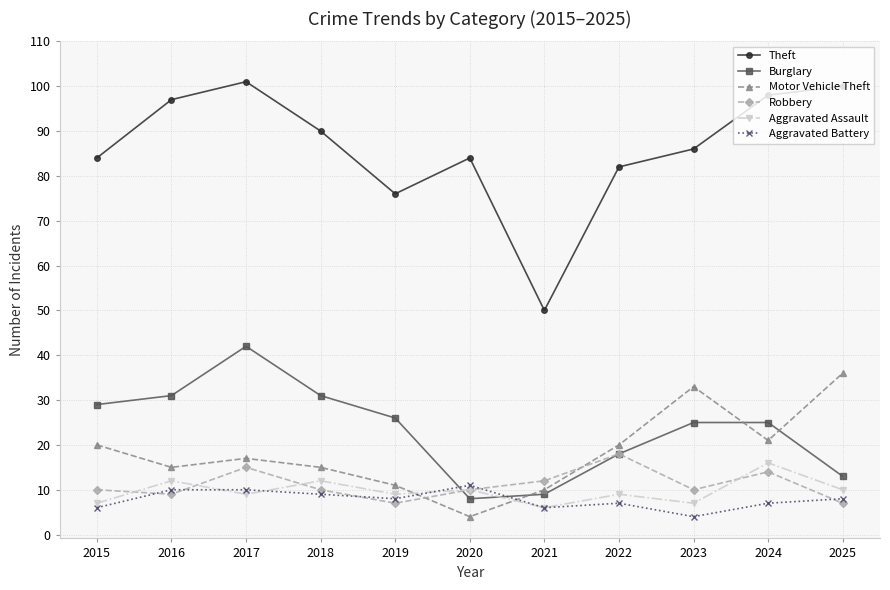

What is the smallest value displayed?

4